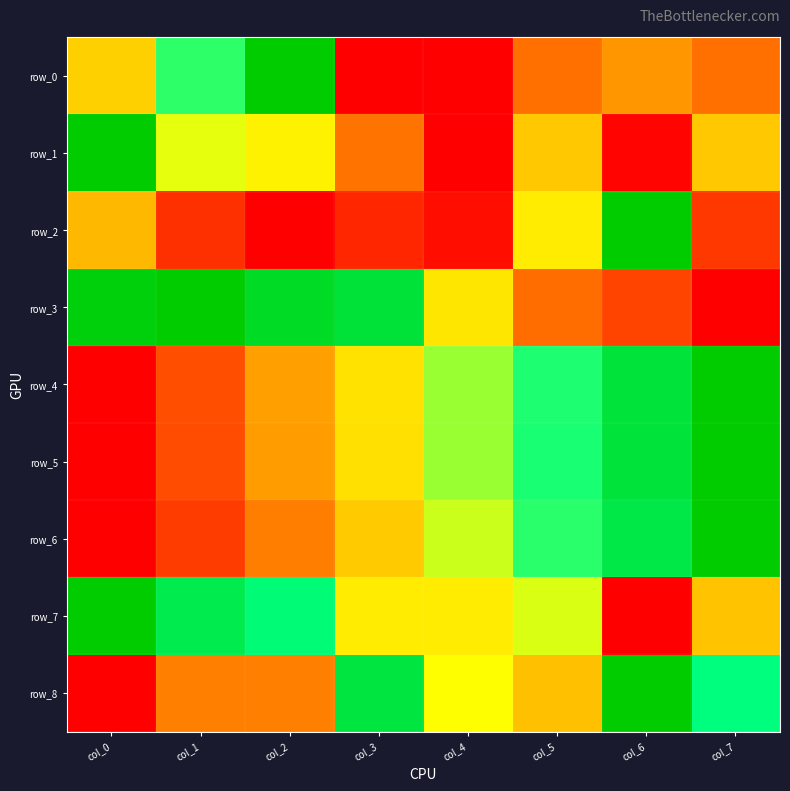

Which series has the largest total across all categories?

row_3